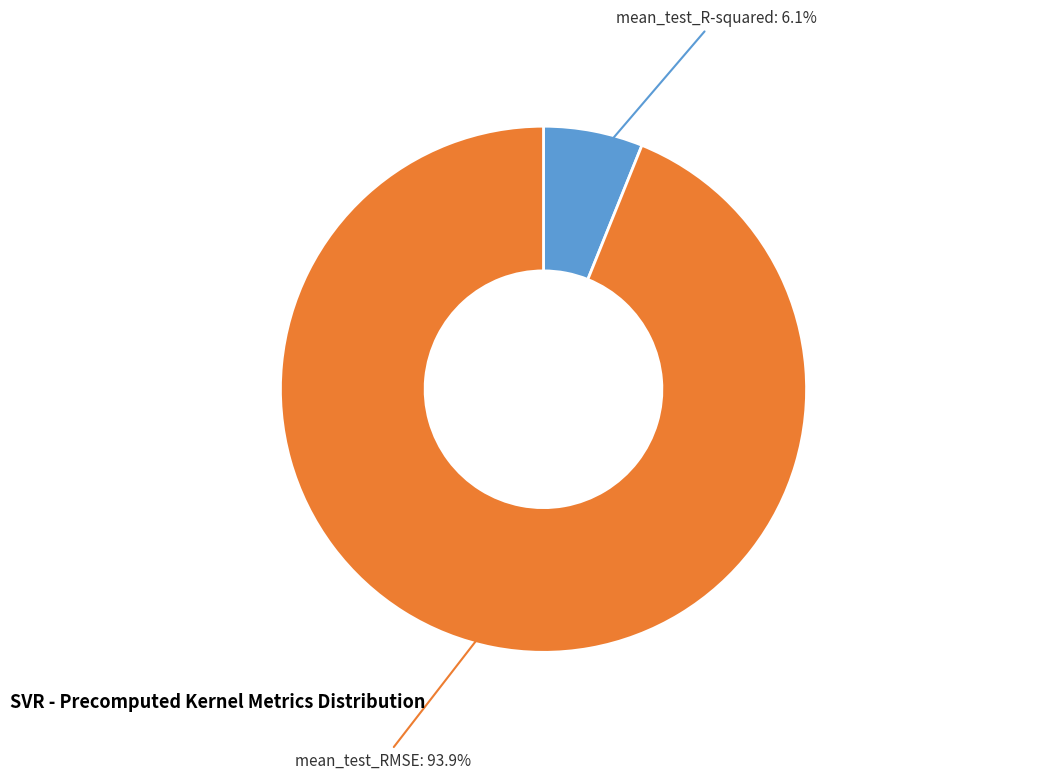

How many segments does this pie chart have?

2